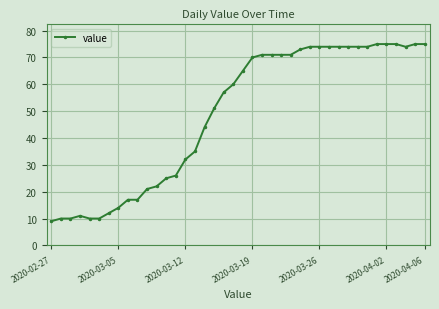

Is this an area chart (filled region under the line)?

No